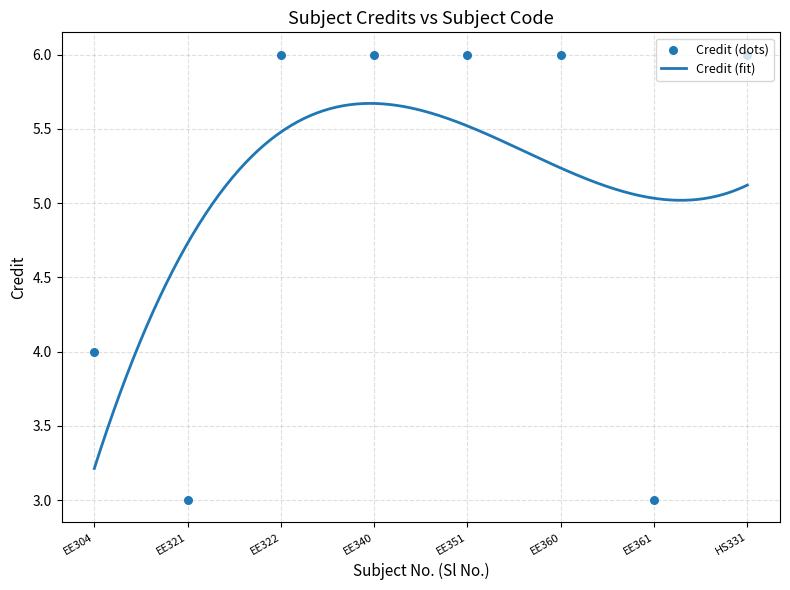

Approximately how many times larger is the value at EE322 compared to HS331?

1.0